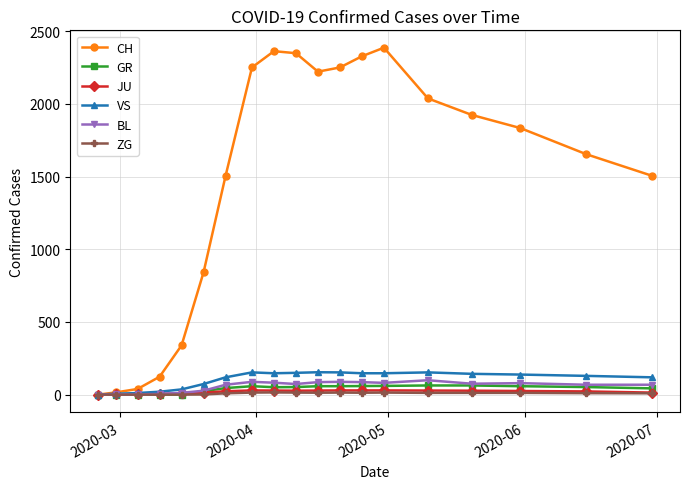

True or false: ZG has more than 1 points higher than both neighbors.

True